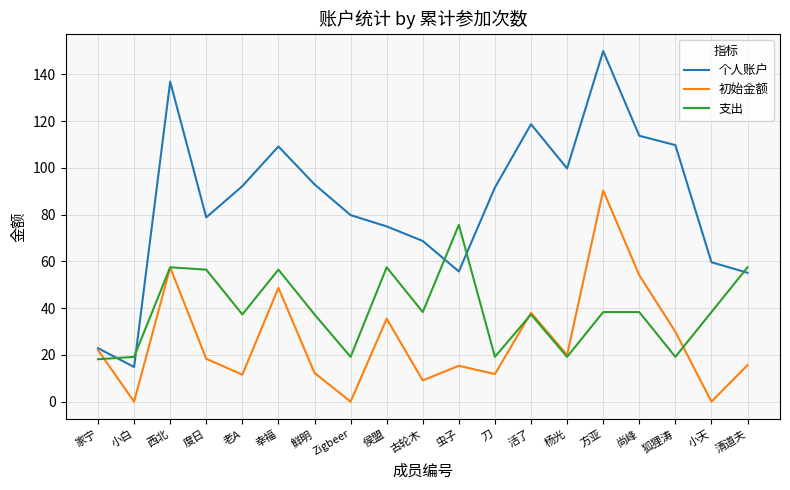

Between 小白 and 清道夫, which series saw the biggest shift?

个人账户